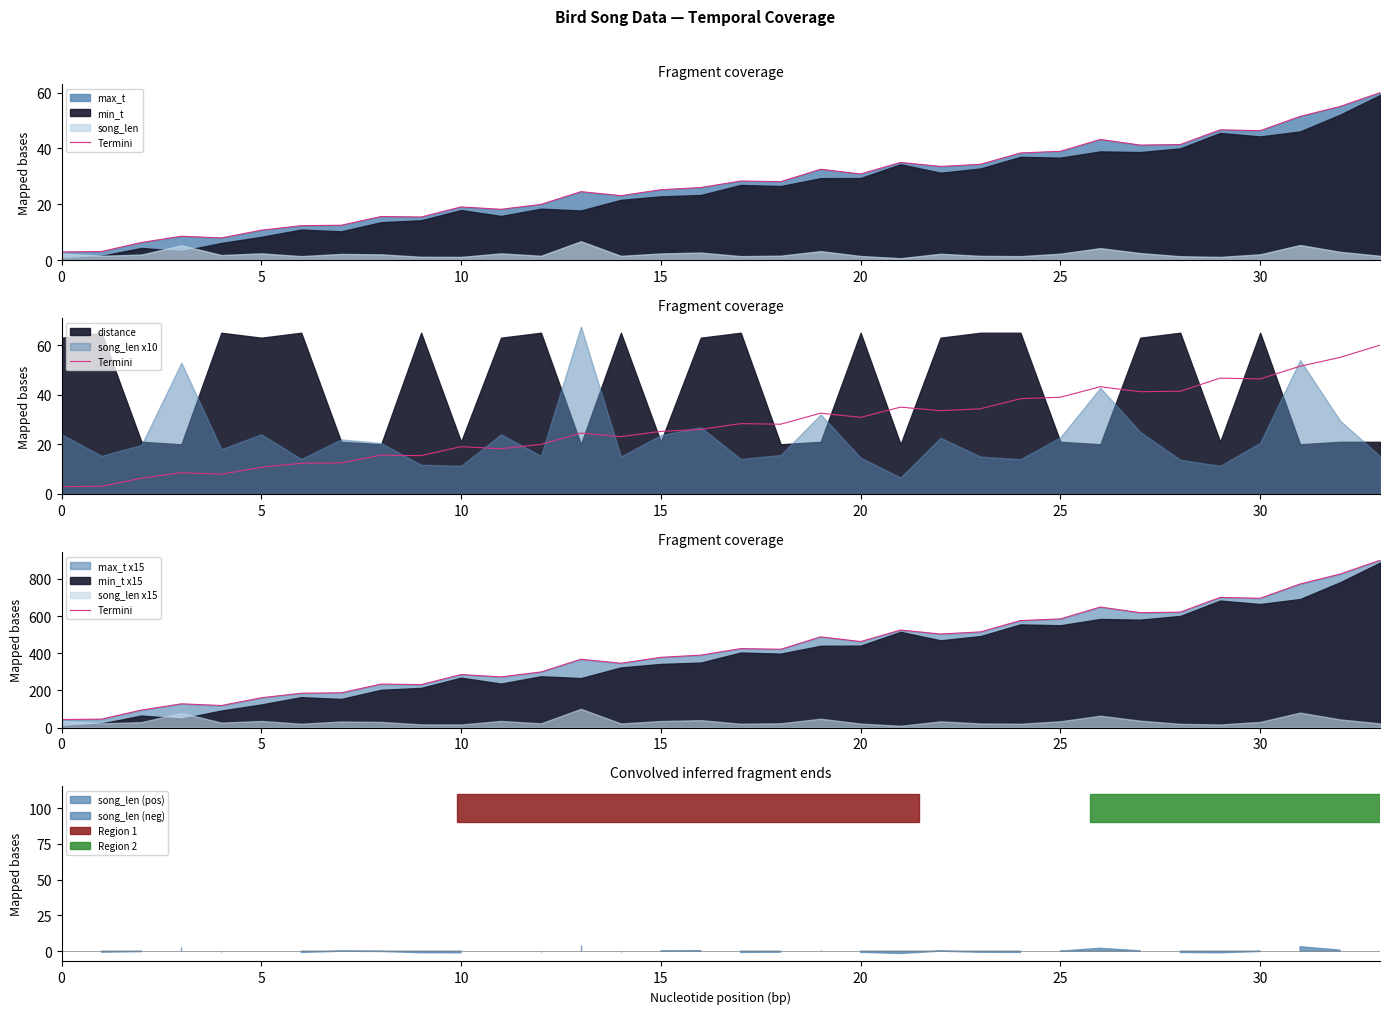

Reading right to left, extract all data points from this chart.

899.9	825.8	772.5	695.5	700.3	621.1	618.1	648.4	584.7	575.9	514.8	503.4	524.9	462.9	488.2	421.5	425.1	390.0	378.2	346.4	367.8	299.4	273.0	285.6	231.4	234.3	187.3	185.1	160.7	119.1	128.1	94.6	45.9	43.5